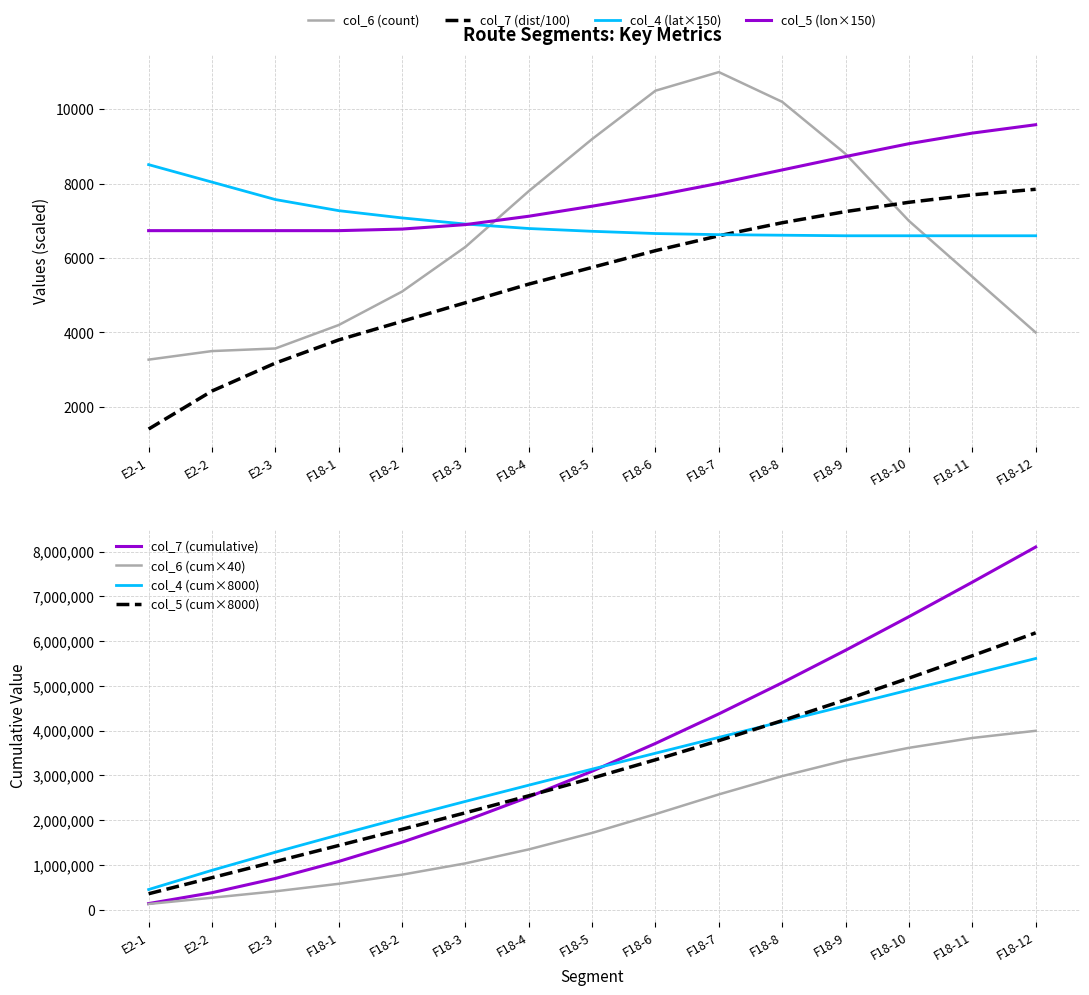

What is the maximum value for col_5 (lon)?

9585.0